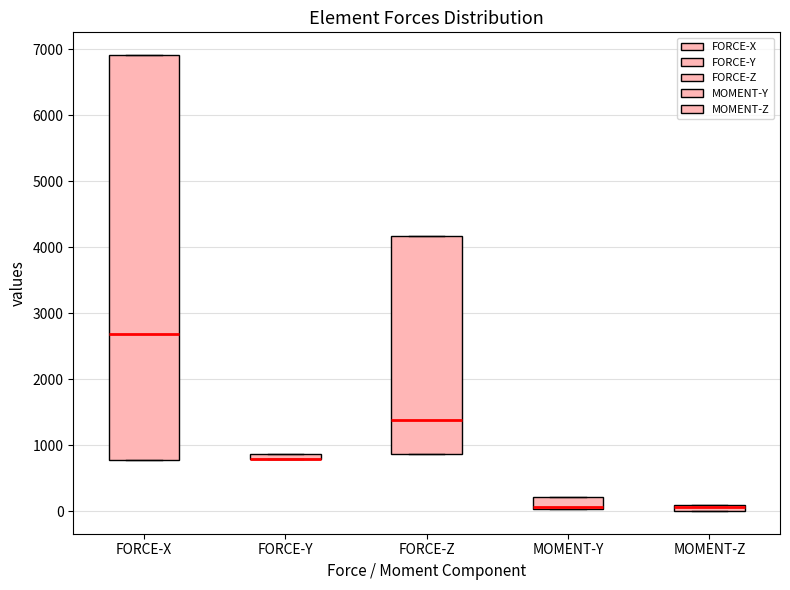

Comparing the boxes themselves (not the whiskers), which one is the tallest?

FORCE-X